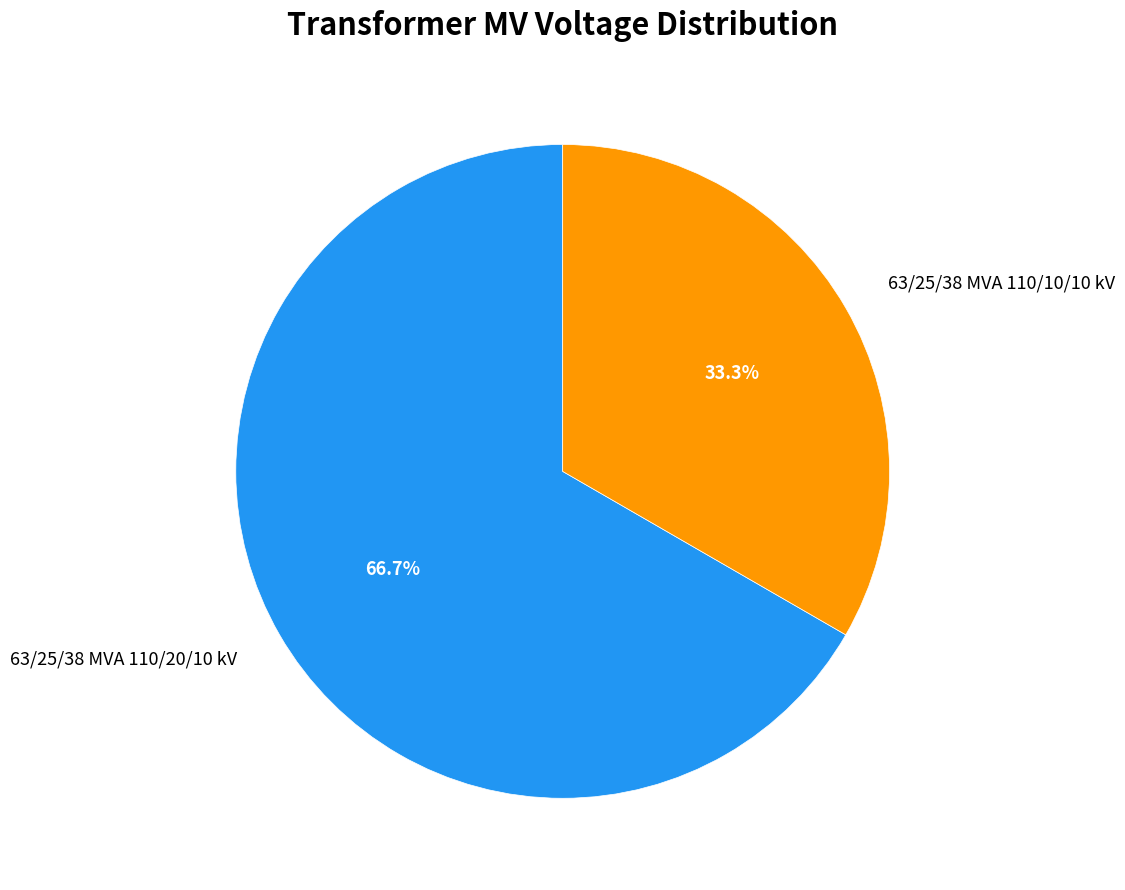

Does 63/25/38 MVA 110/20/10 kV account for over 50% of the chart?

Yes